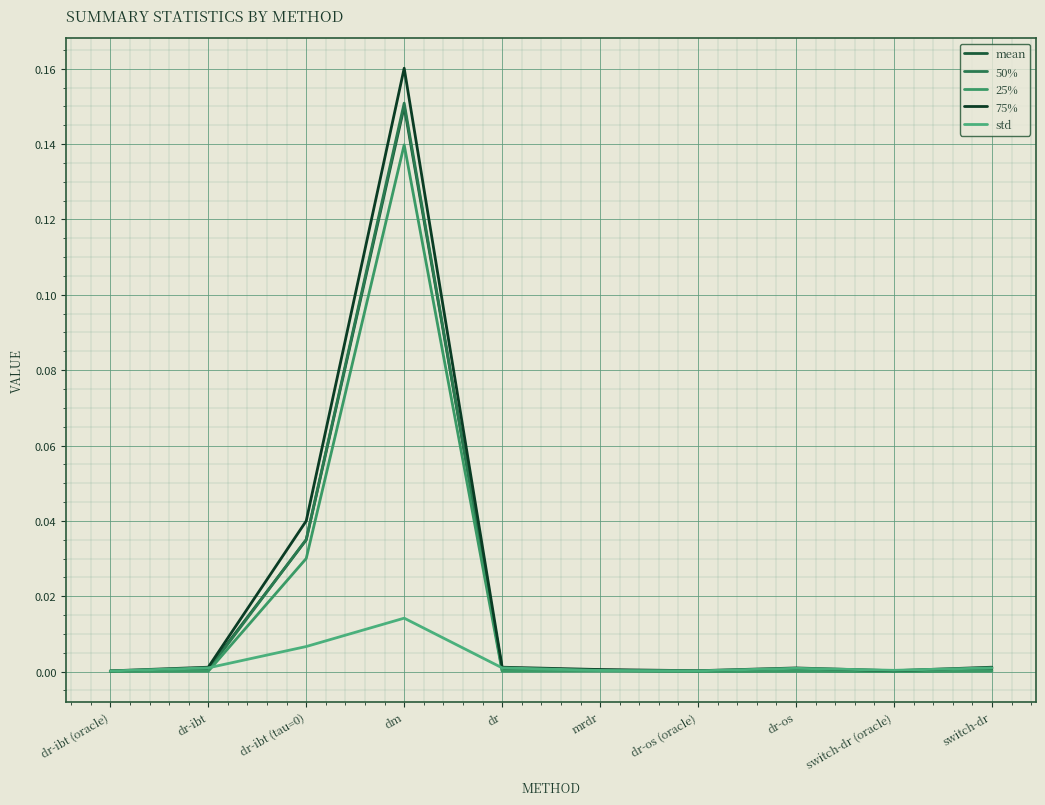

Which has a higher value, dr-ibt (oracle) or mrdr?

mrdr